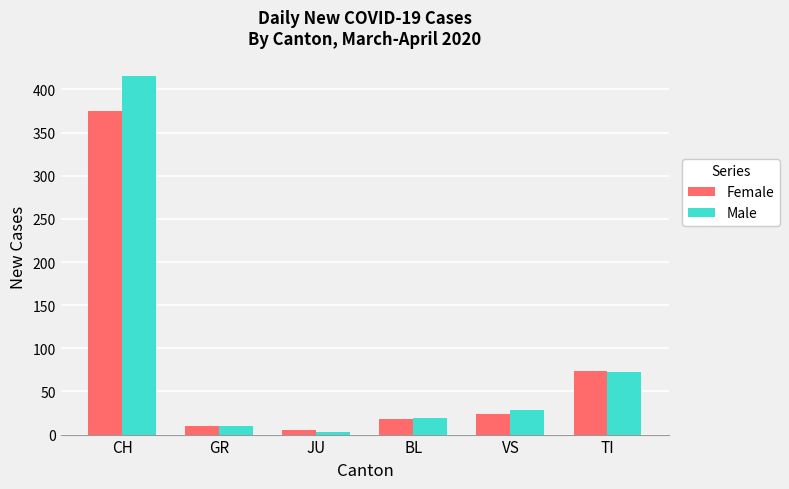

What is the value of the Male bar at the 4th from the left?

19